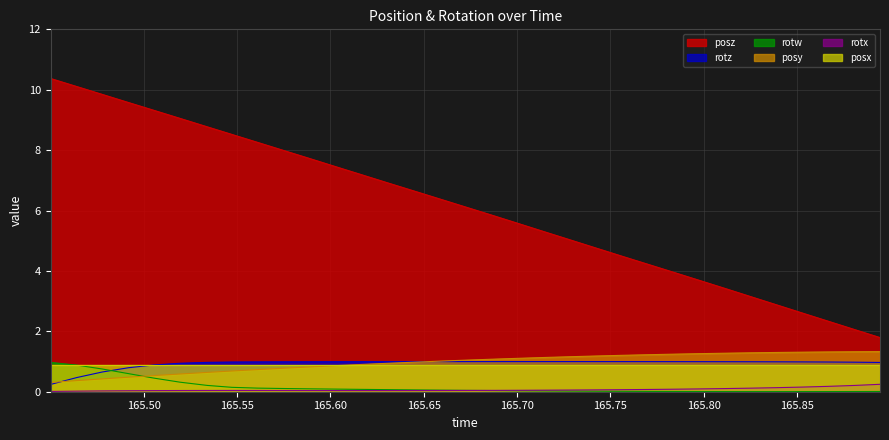

Which series has the largest total across all categories?

posz